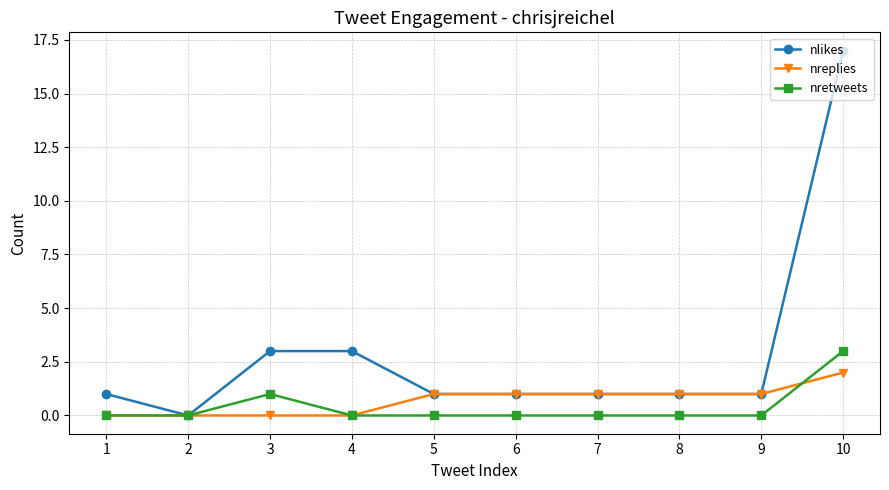

What is the maximum value shown in the chart?

17